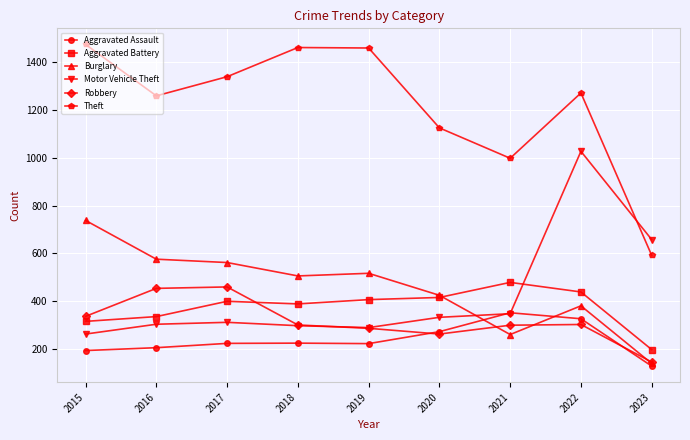

At how many categories does at least one series exceed 172?

9